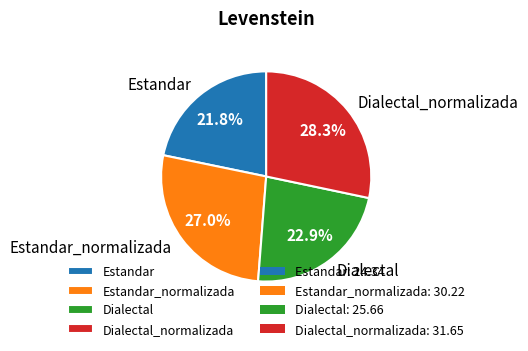

How many segments does this pie chart have?

4